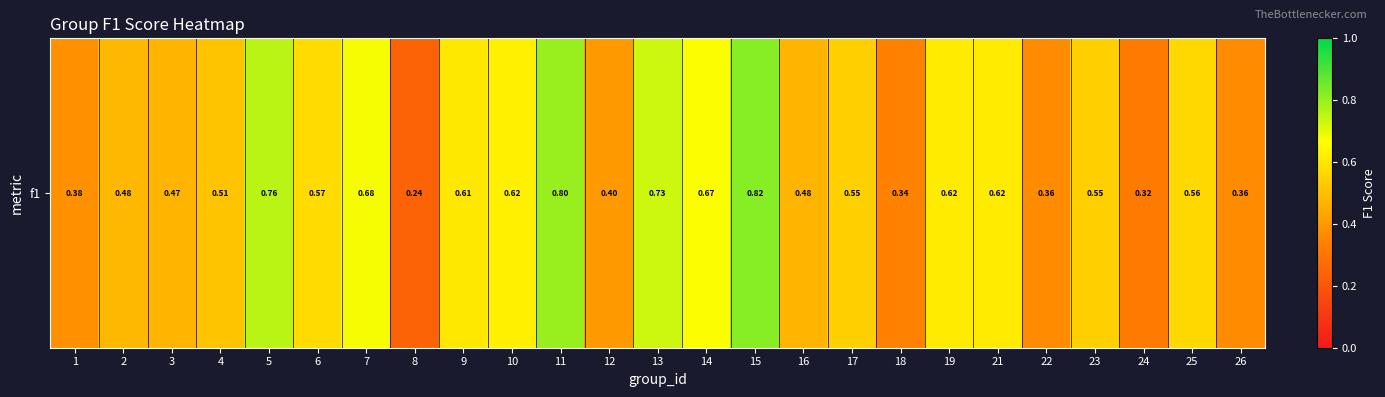

What is the sum of all values?

13.5